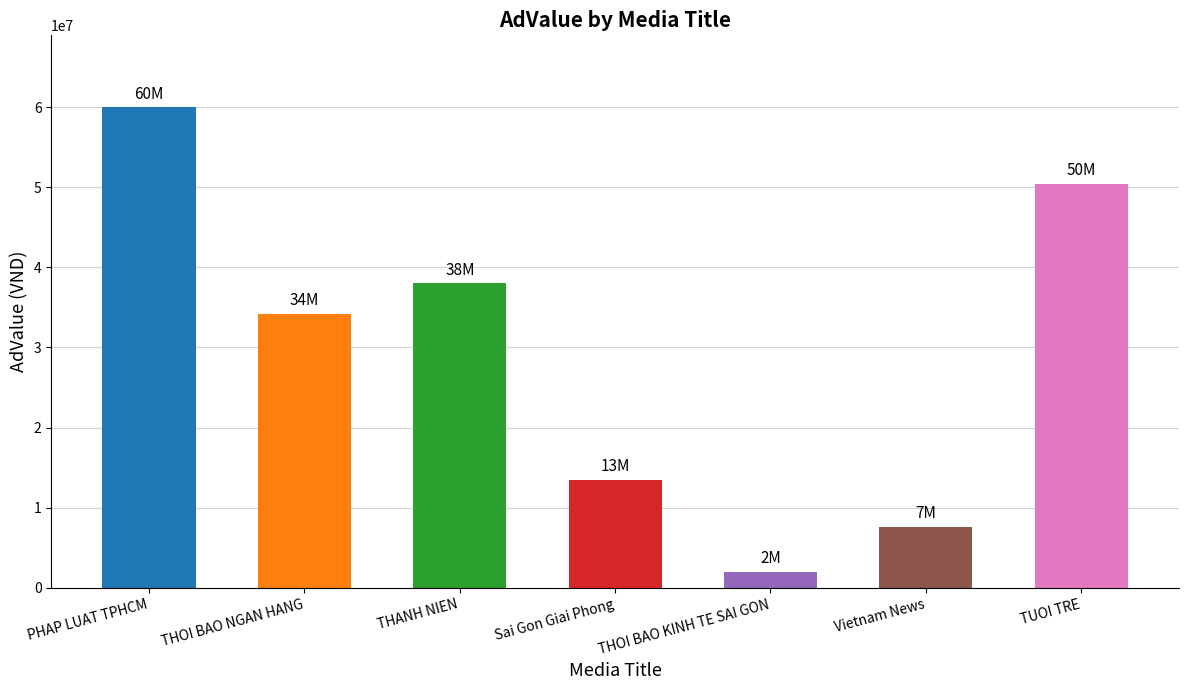

True or false: the data shows 34200000 at THOI BAO NGAN HANG.

True